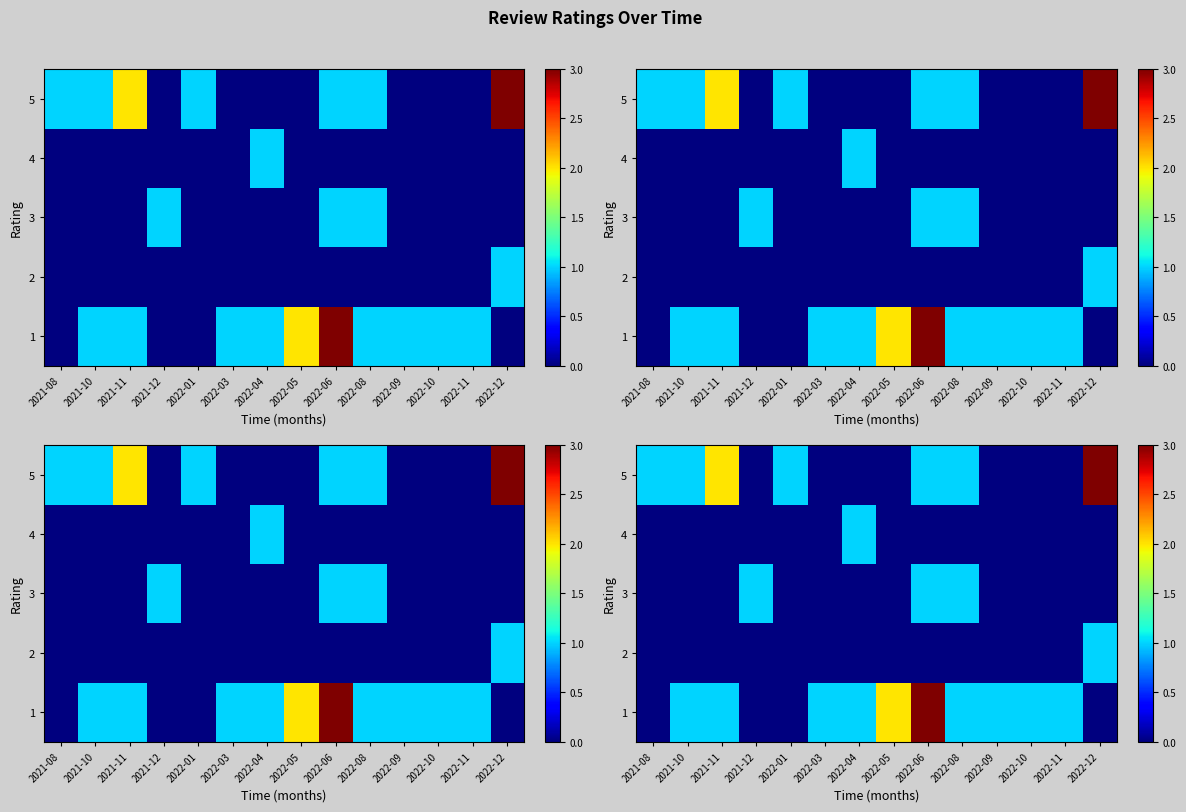

Where does the 1 series first go above 1?

2022-05